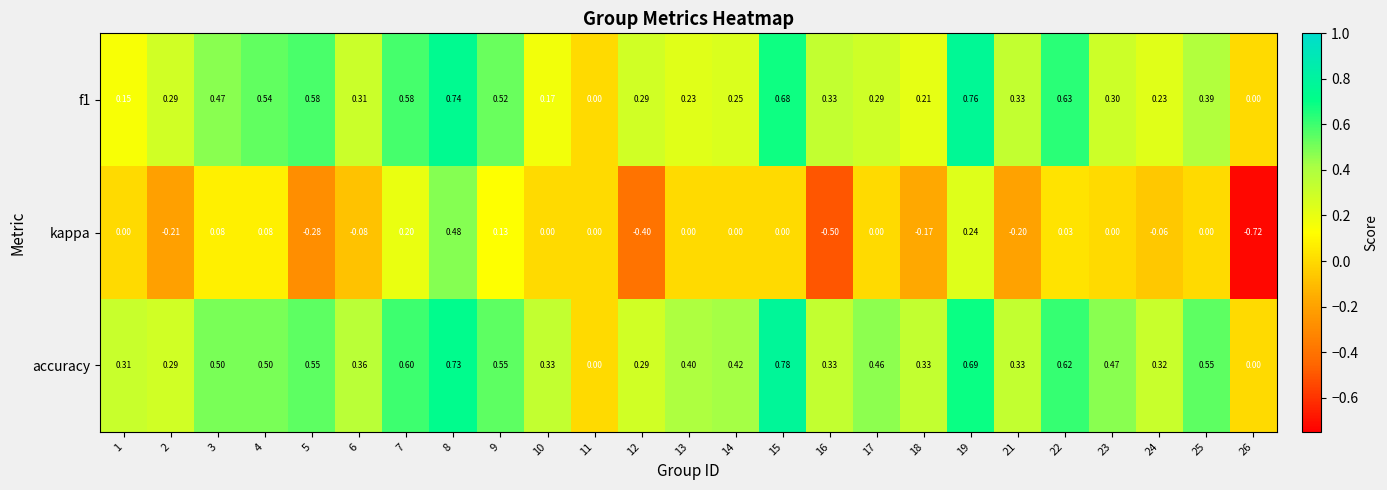

Which series has the largest range (max minus min)?

kappa